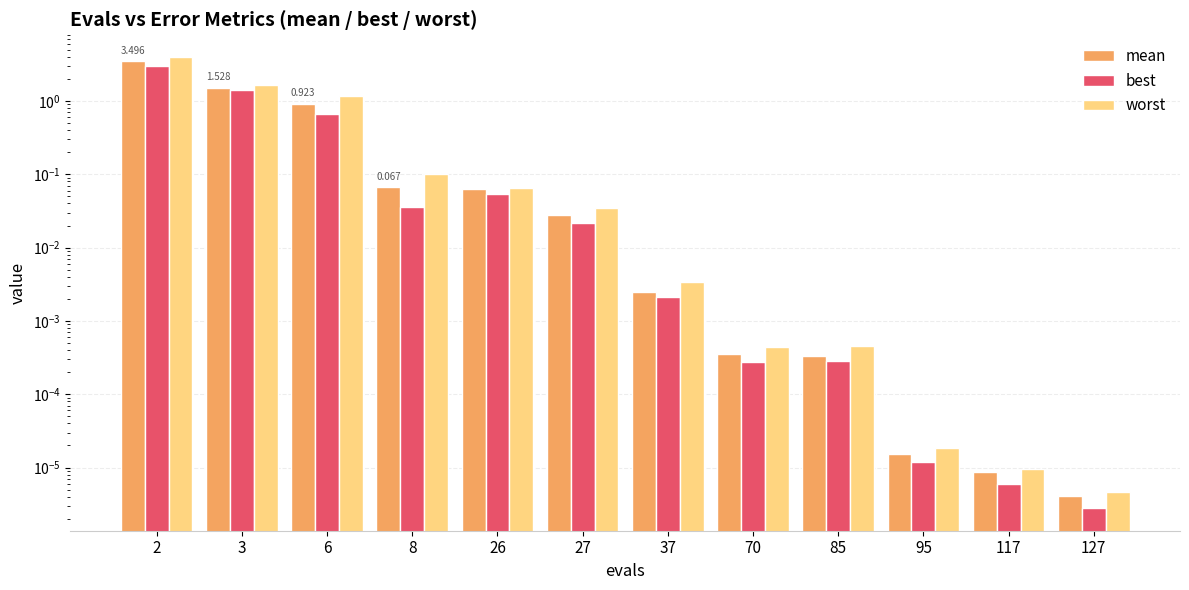

Which series changed the most between 85 and 95?

worst